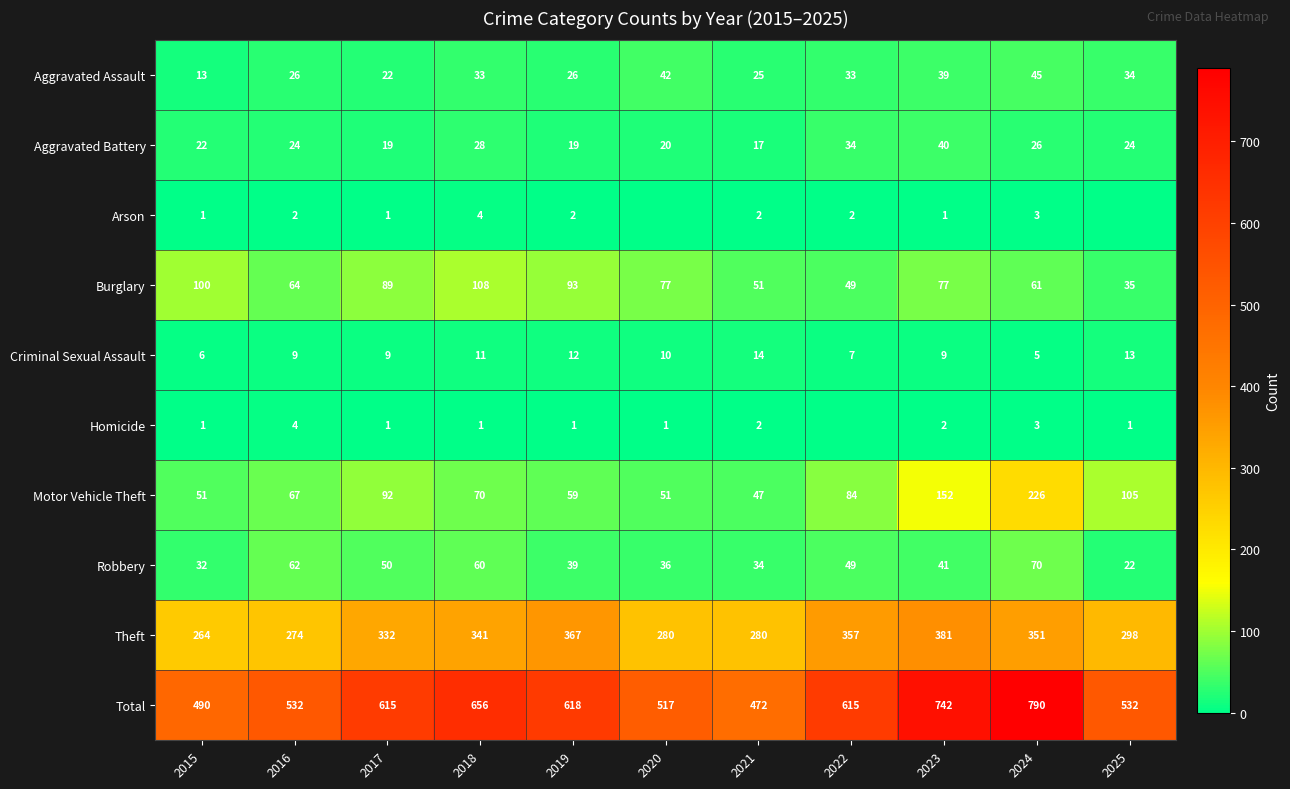

What is the sum of the Aggravated Battery values at 2025 and 2024?

50